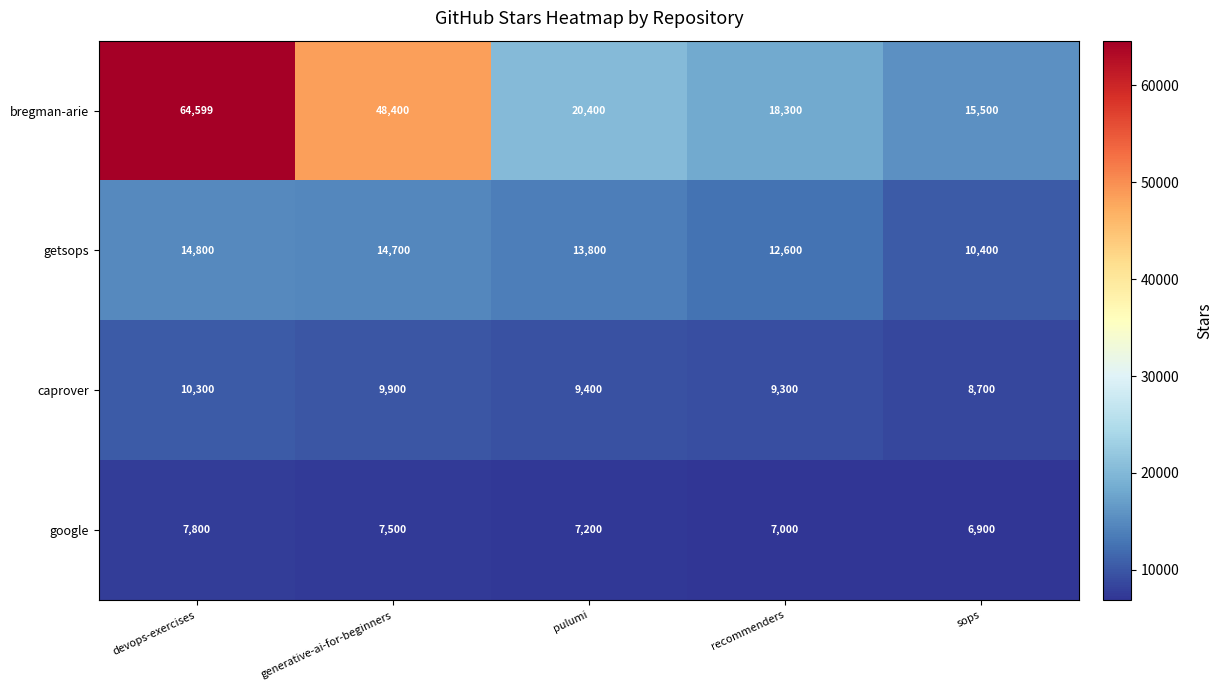

Rank the series by their maximum value, from lowest to highest.

google, caprover, getsops, bregman-arie